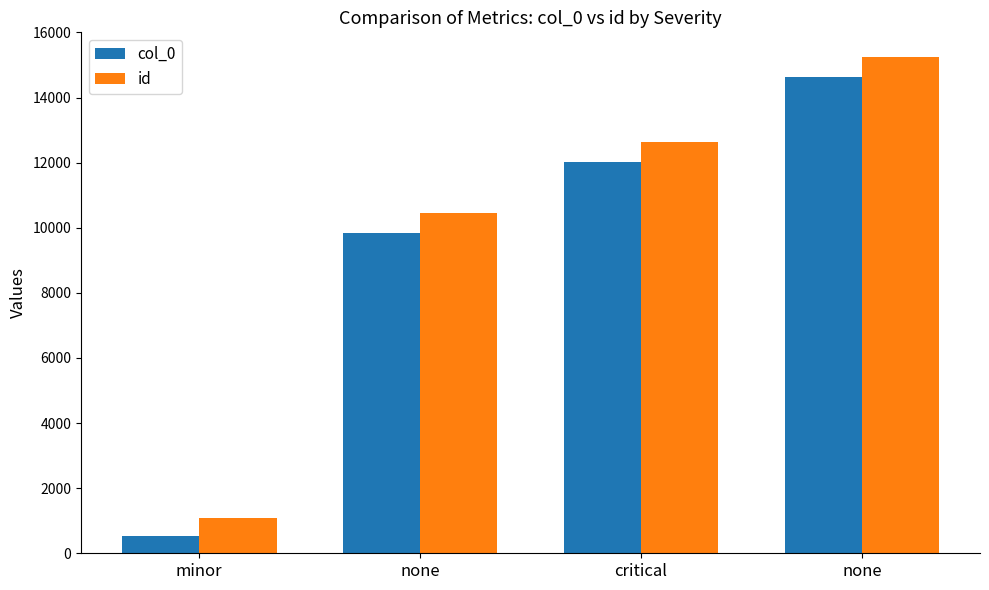

Count the number of data series in this chart.

2